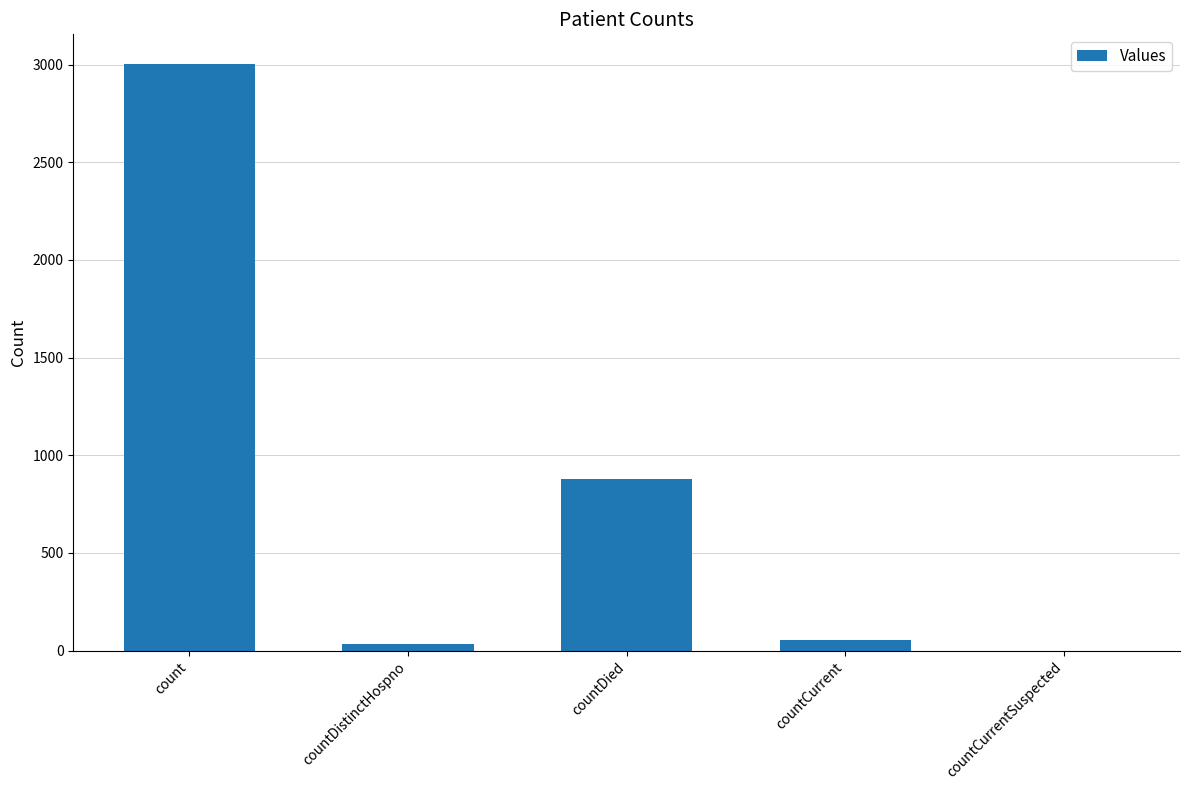

What is the ratio of the value at count to the value at countDied?

3.4